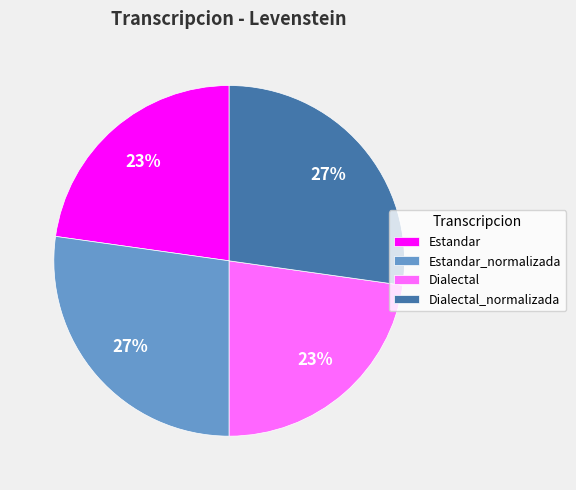

To the nearest percent, what percentage of the pie is Dialectal_normalizada?

27%